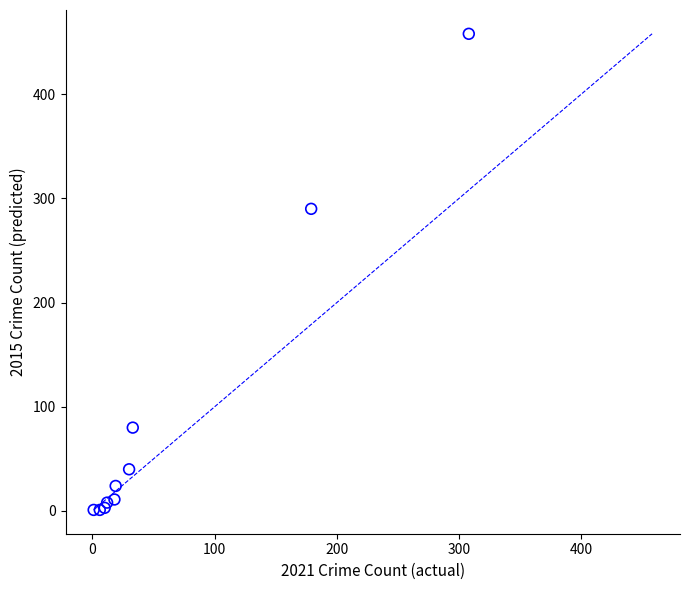

What Y value in the scatter plot is closest to 229?

290